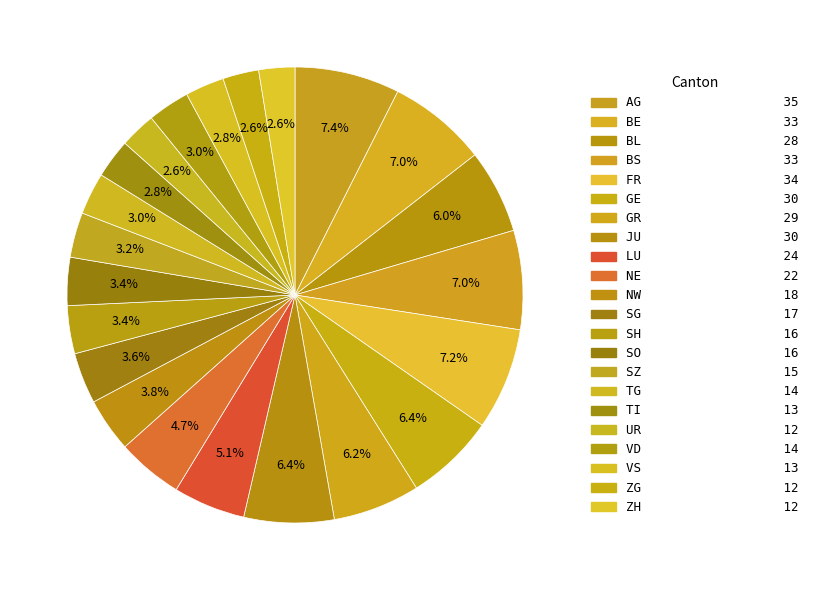

What percentage is NOT represented by BL?

94.0%